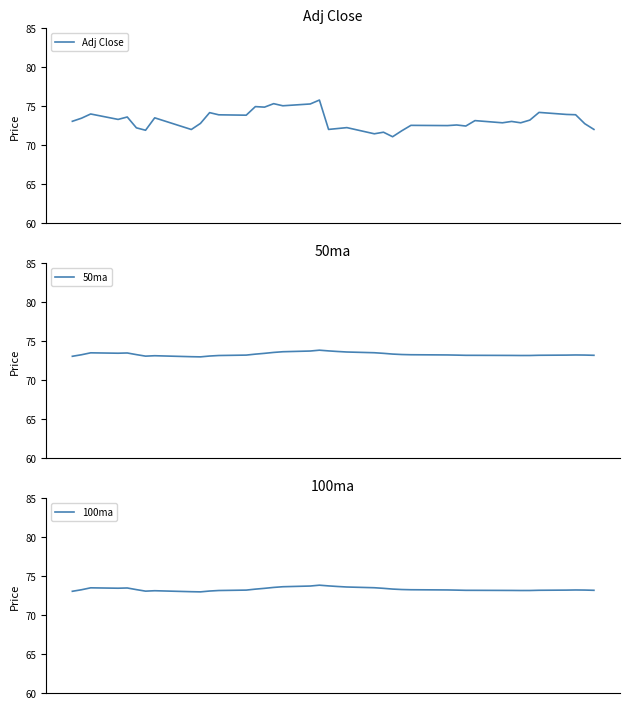

How many intersections are there between 50ma and Adj Close?

9